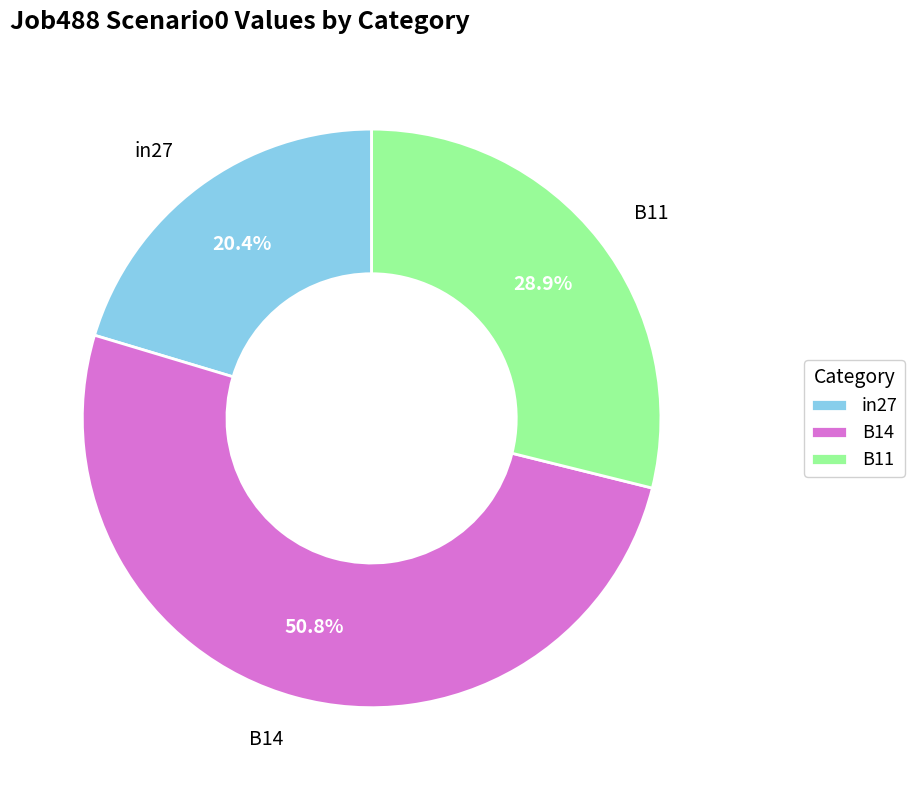

True or false: B14 accounts for 51% of the total.

True